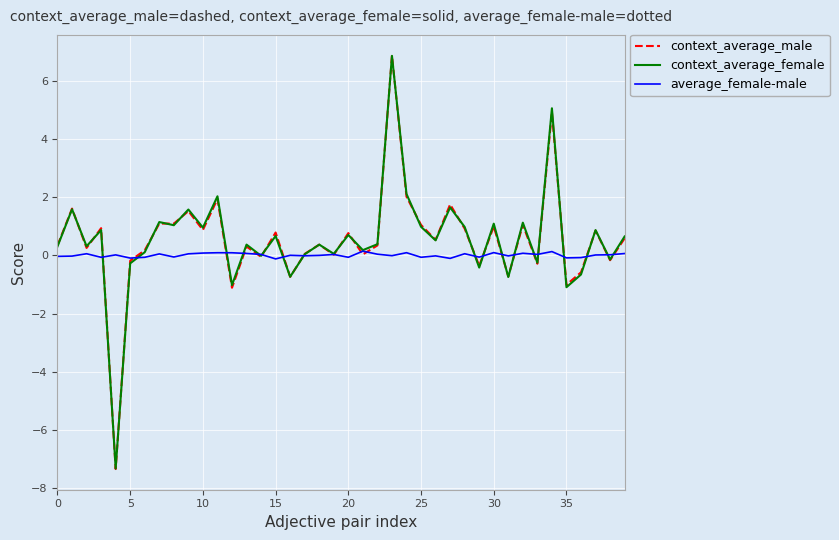

Which series has the largest range (max minus min)?

context_average_male